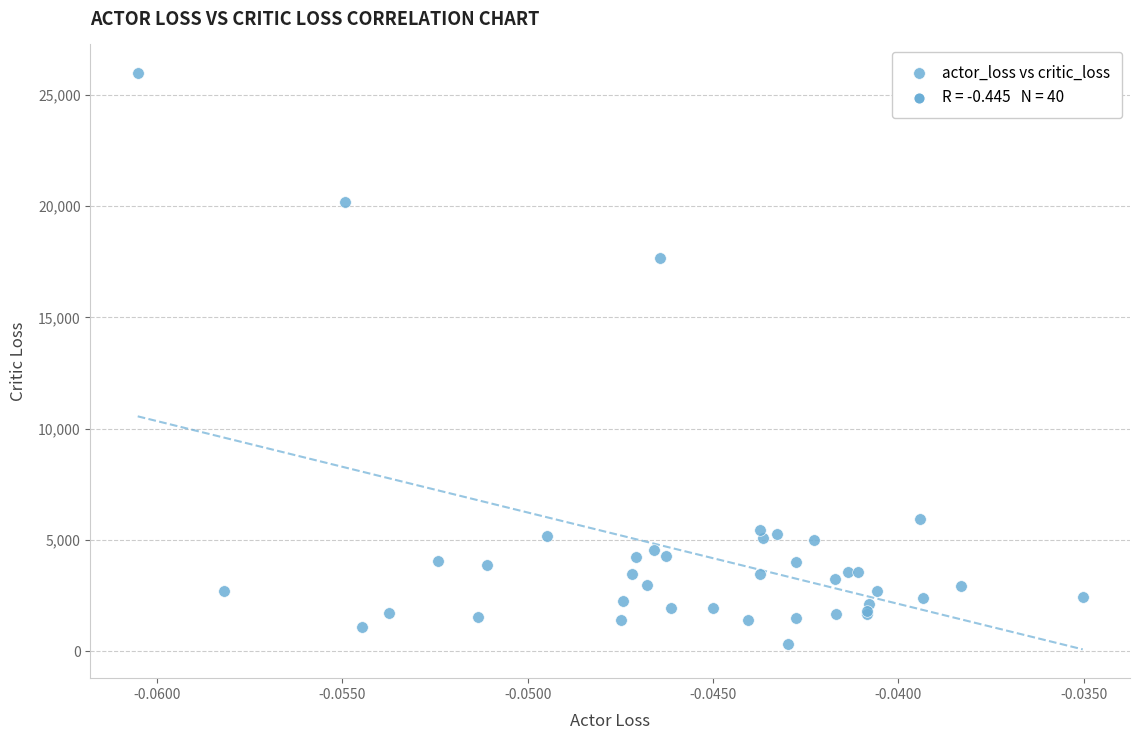

What Y value in the scatter plot is closest to 13136?

17687.3